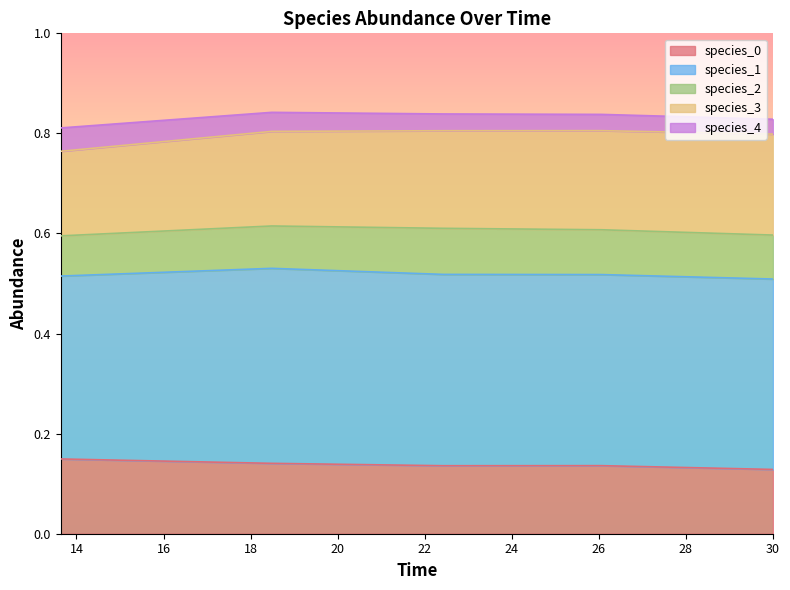

Where is the first local maximum for species_1?

18.484848484848484